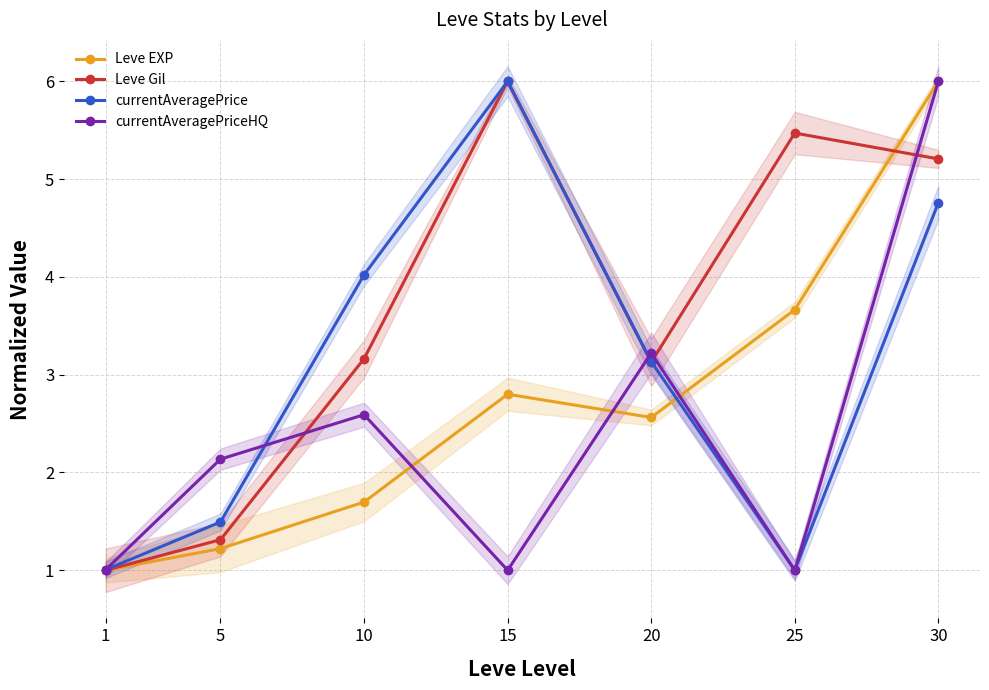

How many intersections are there between currentAveragePriceHQ and currentAveragePrice?

3